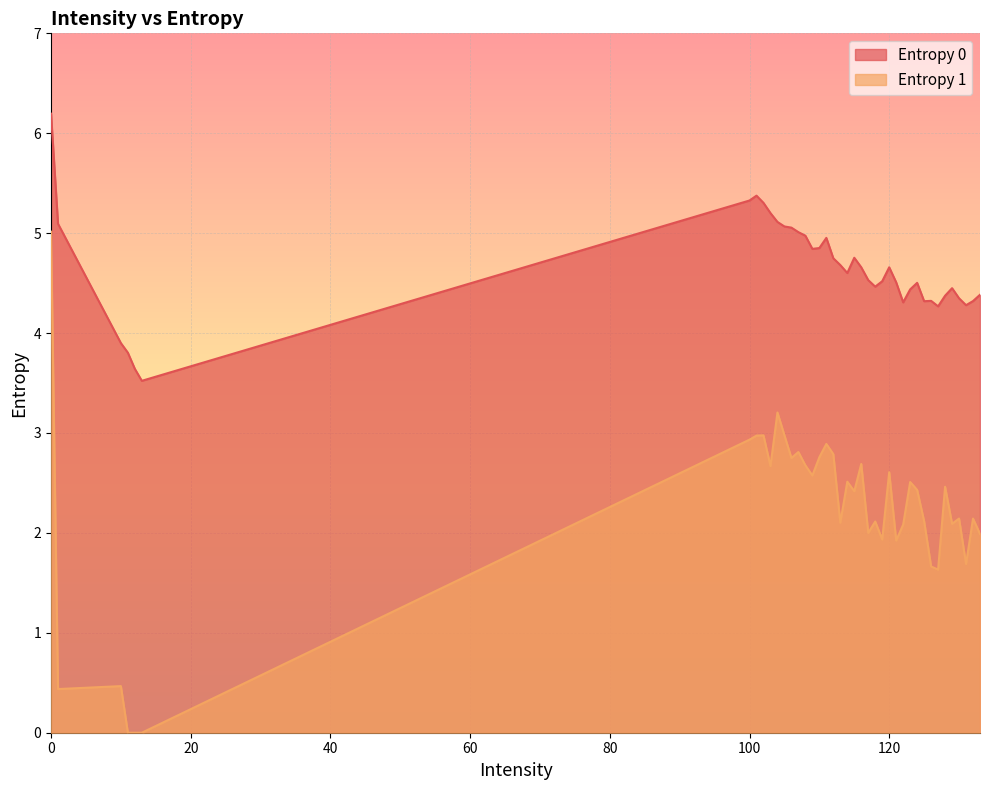

What is the maximum value shown in the chart?

6.2